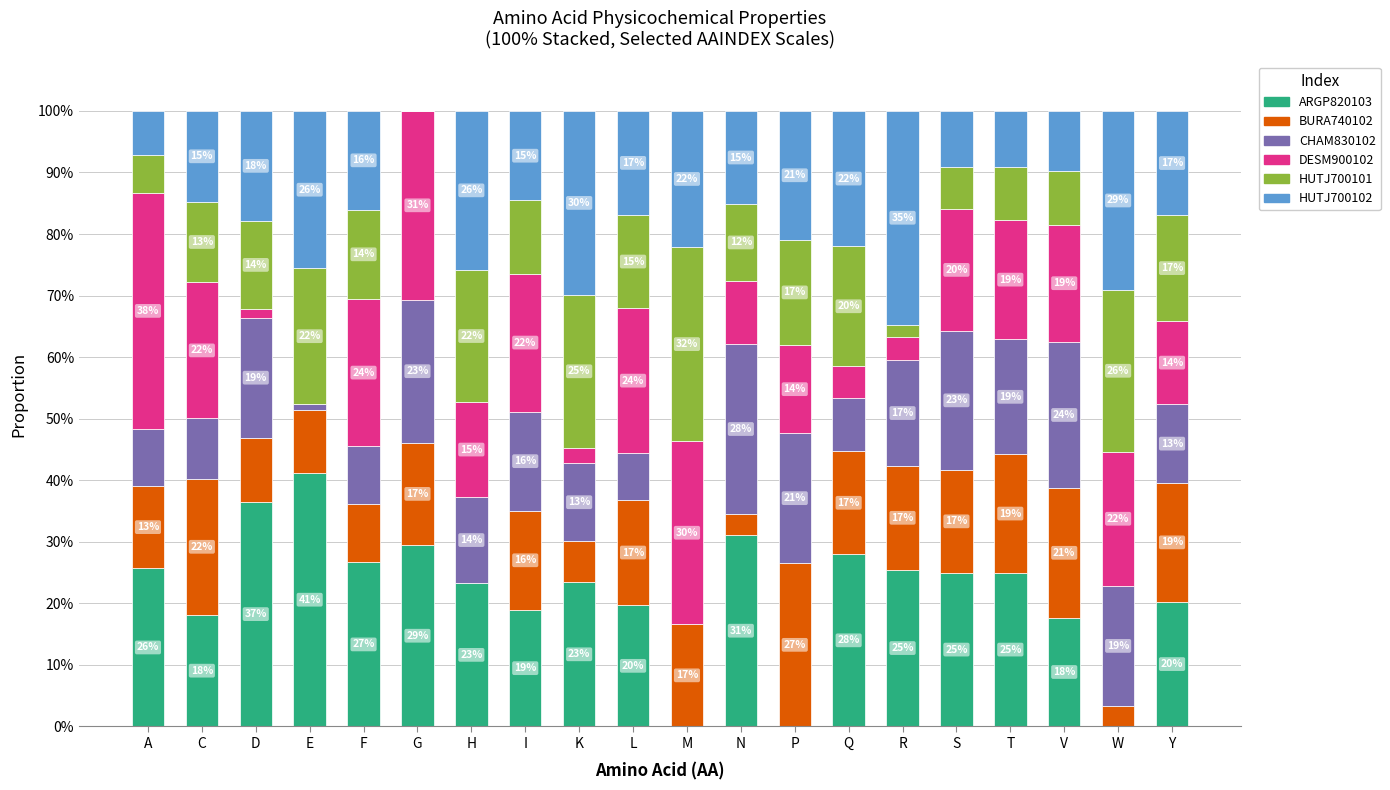

What are all the series names shown in the legend?

ARGP820103, BURA740102, CHAM830102, DESM900102, HUTJ700101, HUTJ700102